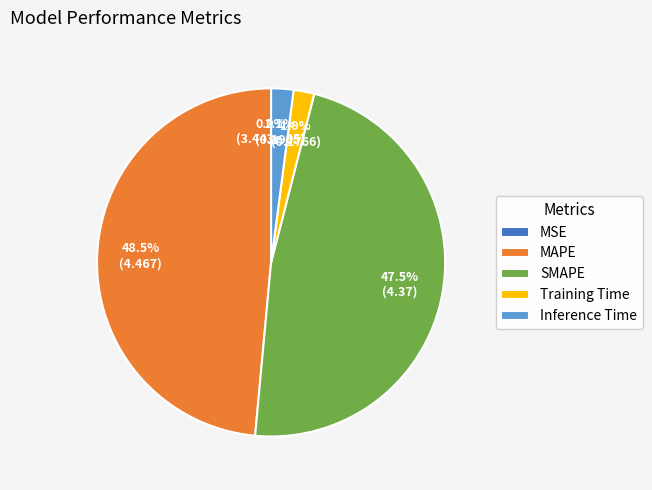

Does MAPE represent more than half of the total?

No